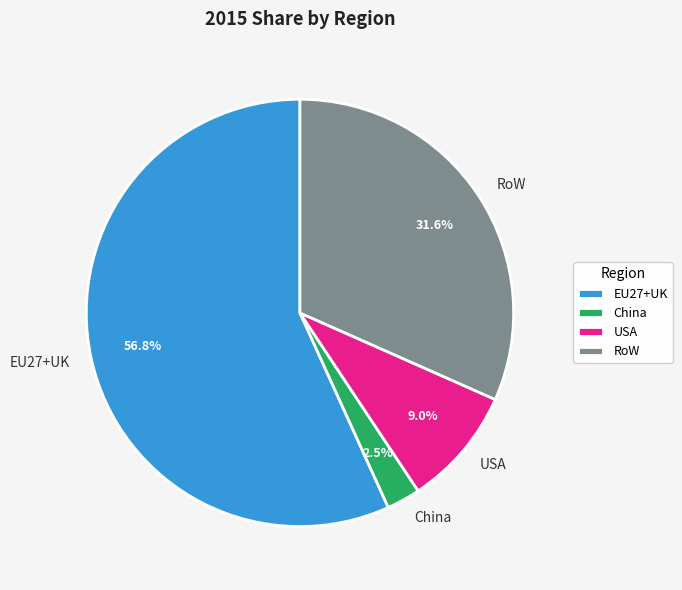

Which slice is the smallest?

China